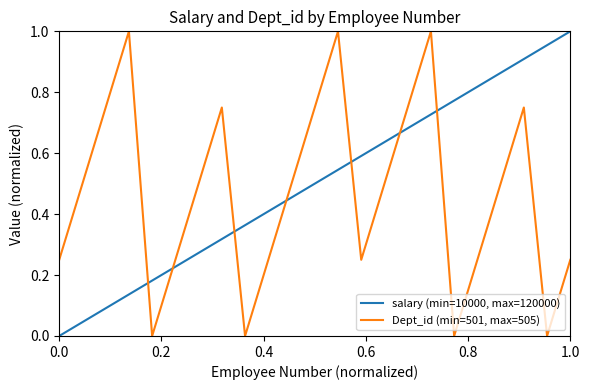

After their last crossing, which series has the higher values: salary (min=10000, max=120000) or Dept_id (min=501, max=505)?

salary (min=10000, max=120000)